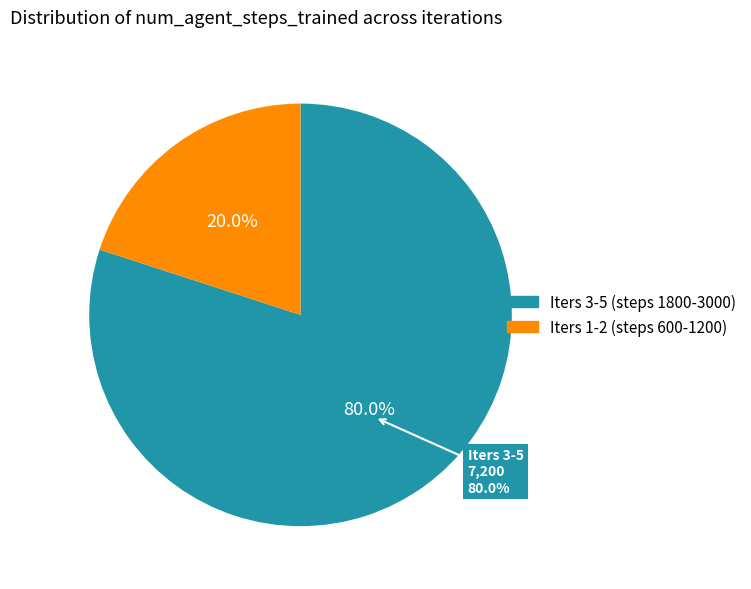

The Iter 4 (2400) slice represents 19% of the pie. True or false?

False